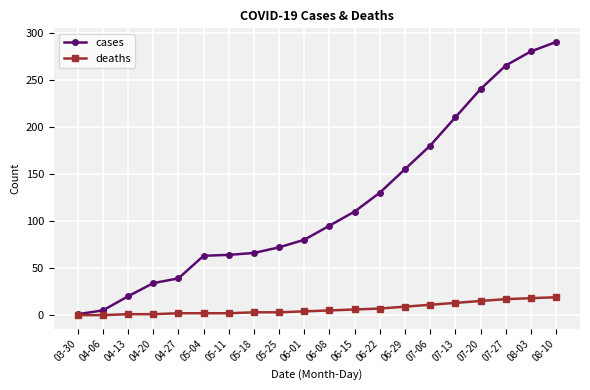

Is this an area chart (filled region under the line)?

No